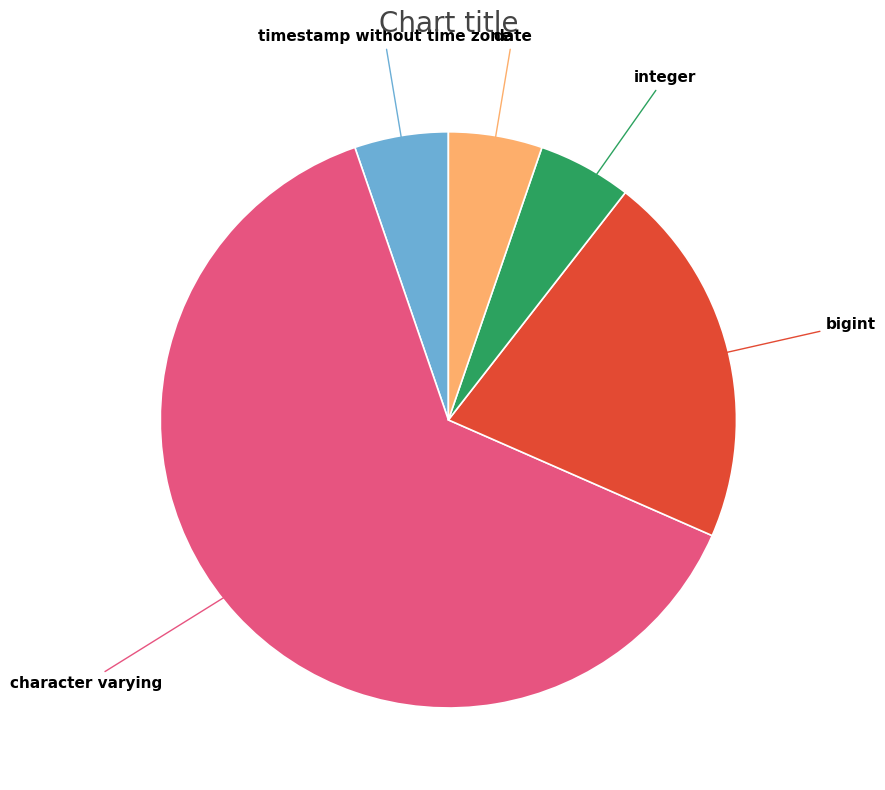

What is the largest slice in the pie chart?

character varying